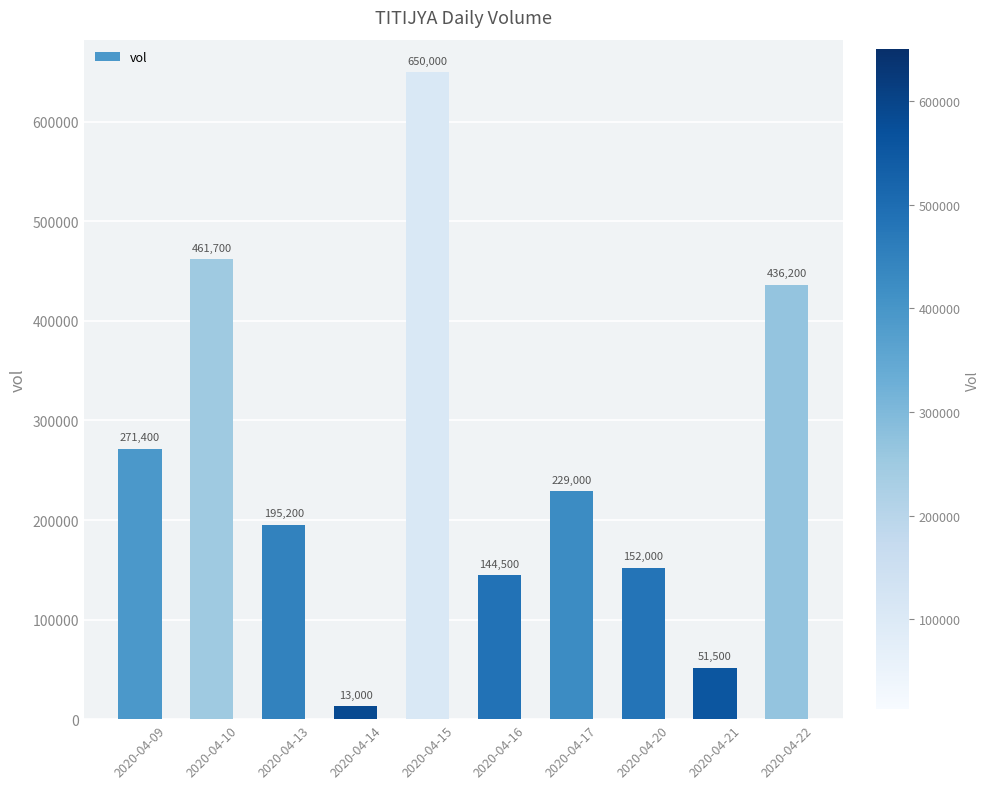

What is the average value?

260450